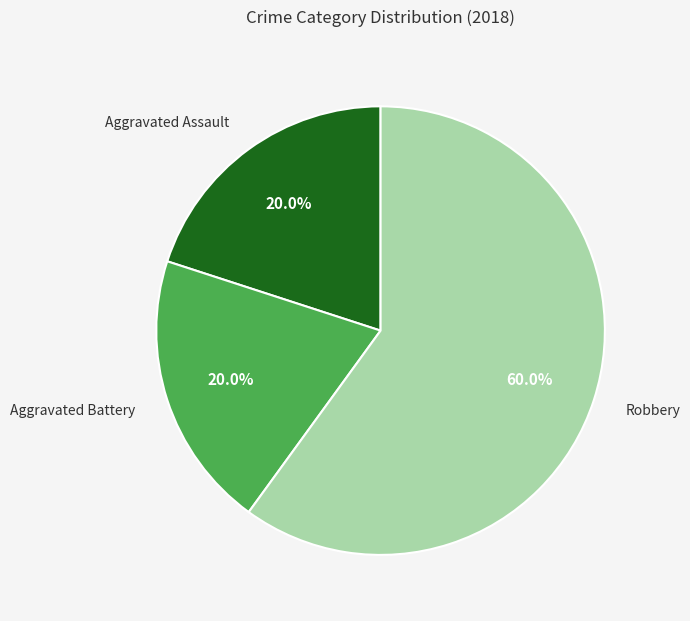

What is the total percentage of Robbery and Aggravated Assault?

80.0%